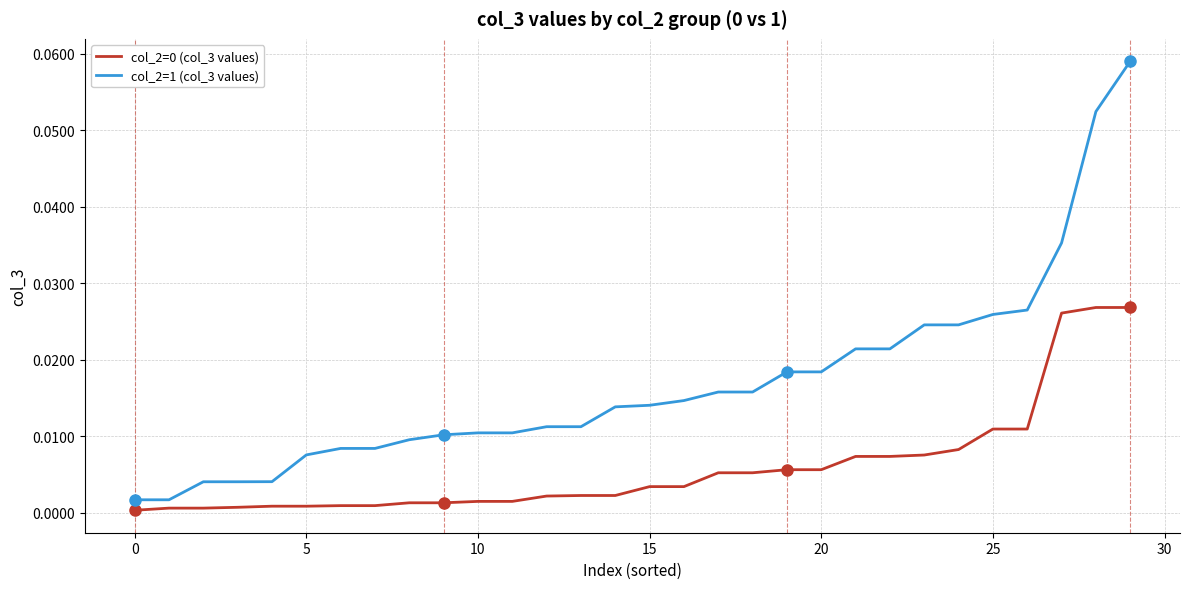

Which series has the largest total across all categories?

col_2=1 (col_3 values)